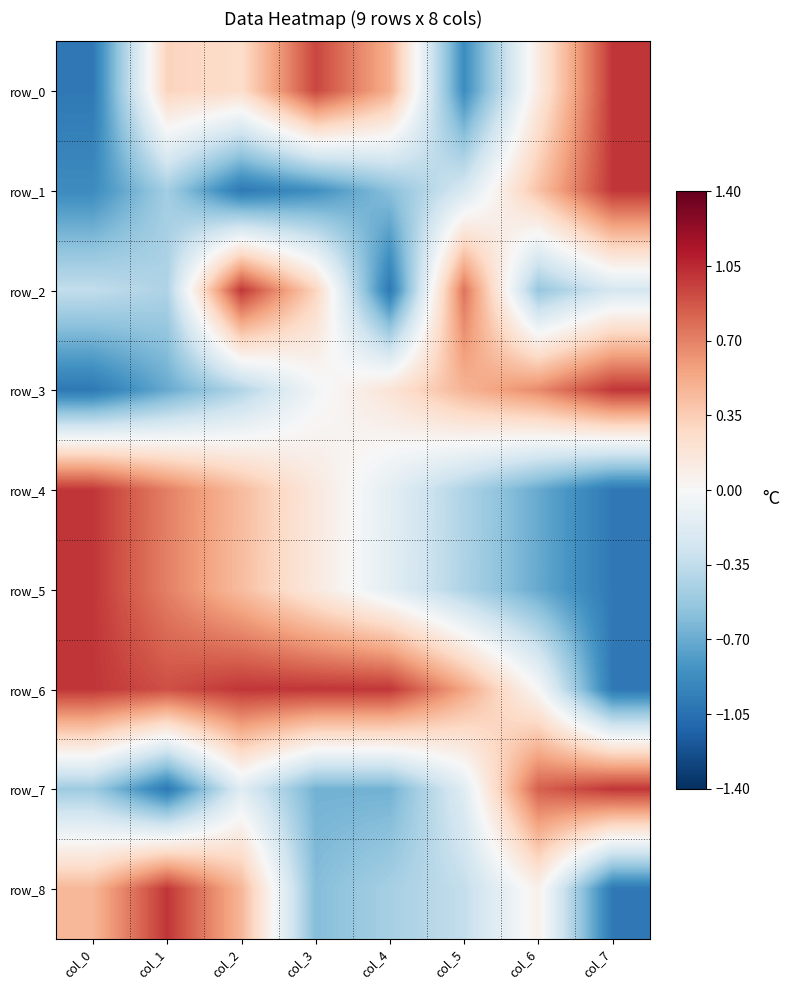

At which label does row_7 reach its minimum?

col_1